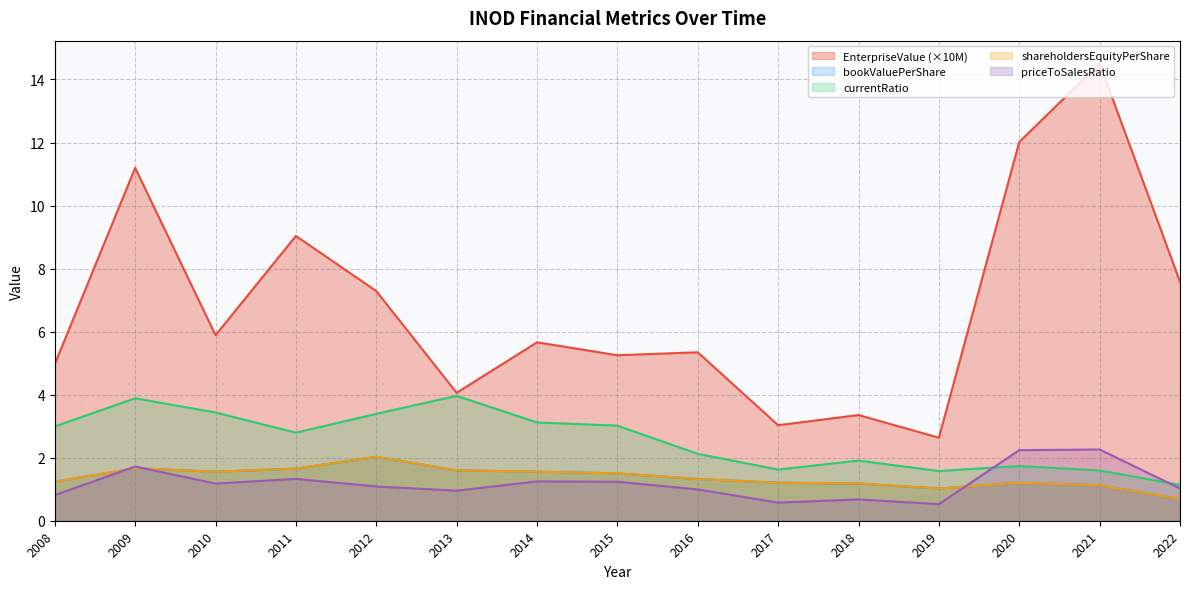

At which label does shareholdersEquityPerShare first exceed 1?

2008